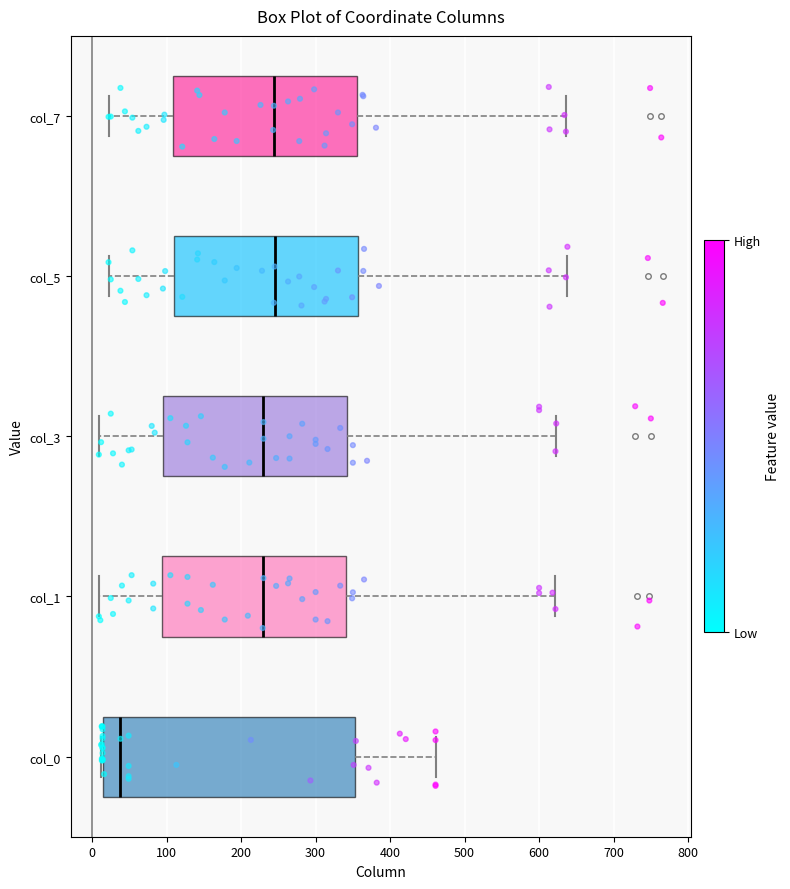

Reading bottom to top, transcribe this box plot: for each box, give where its median line is, the range the box spans, and where its two whiskers end, as read against the x-axis. The values are not printed on the chart, so give them approximately, as read against the axis.

col_0: median 40, box 10 to 350, whiskers 10 to 460
col_1: median 230, box 90 to 340, whiskers 10 to 620
col_3: median 230, box 90 to 340, whiskers 10 to 620
col_5: median 250, box 110 to 360, whiskers 20 to 640
col_7: median 240, box 110 to 360, whiskers 20 to 640